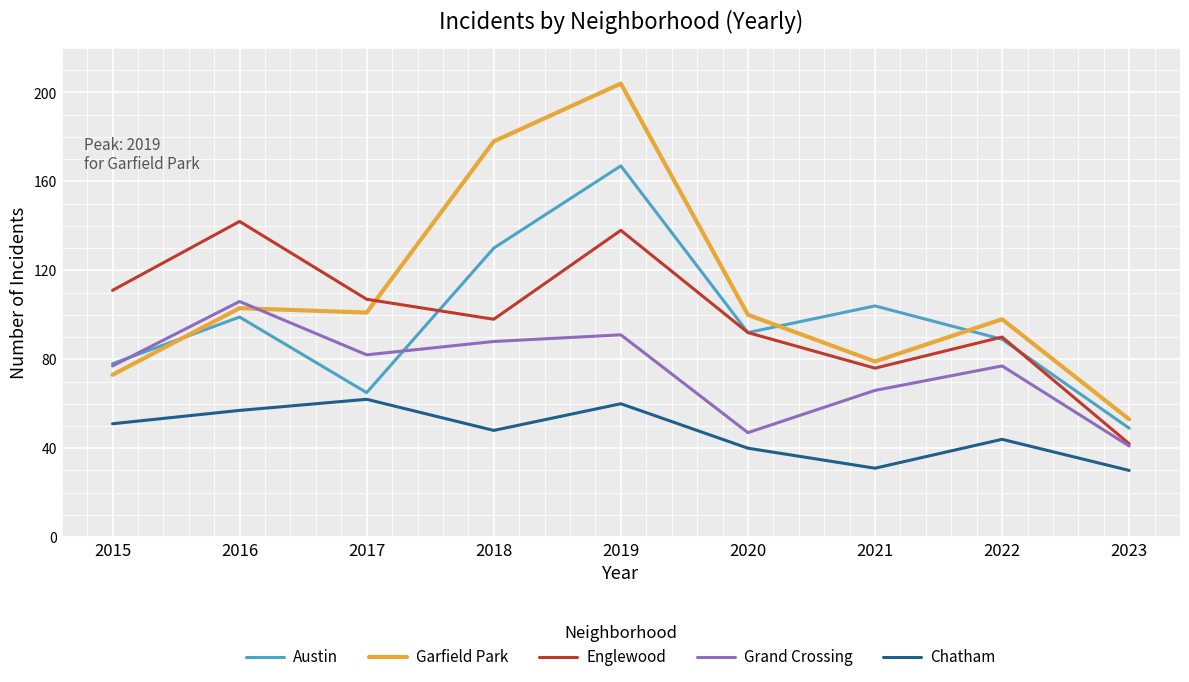

At which label does Austin reach its minimum?

2023